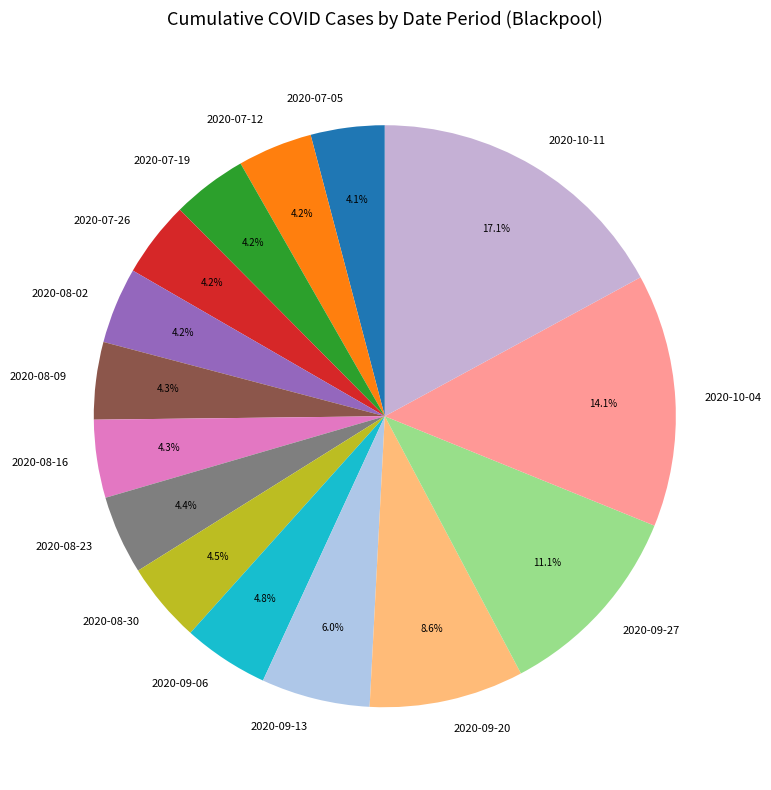

Does any single category account for the majority?

No